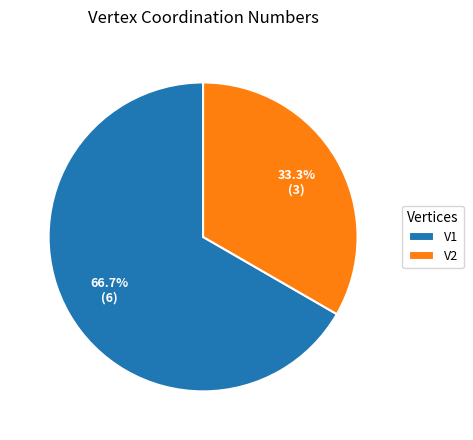

Is the sum of V1 and V2 greater than half?

Yes